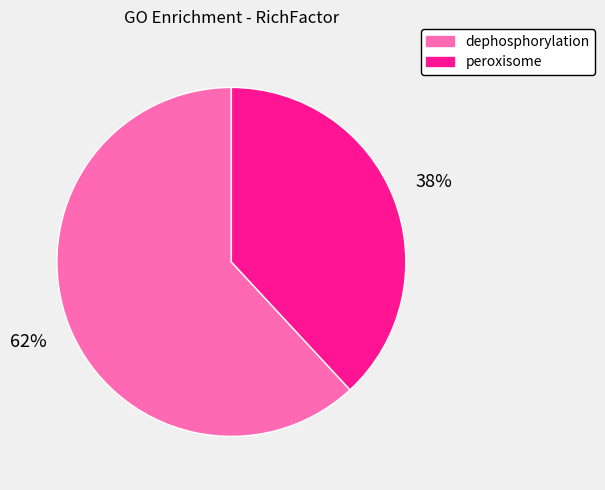

Which slice is the smallest?

peroxisome